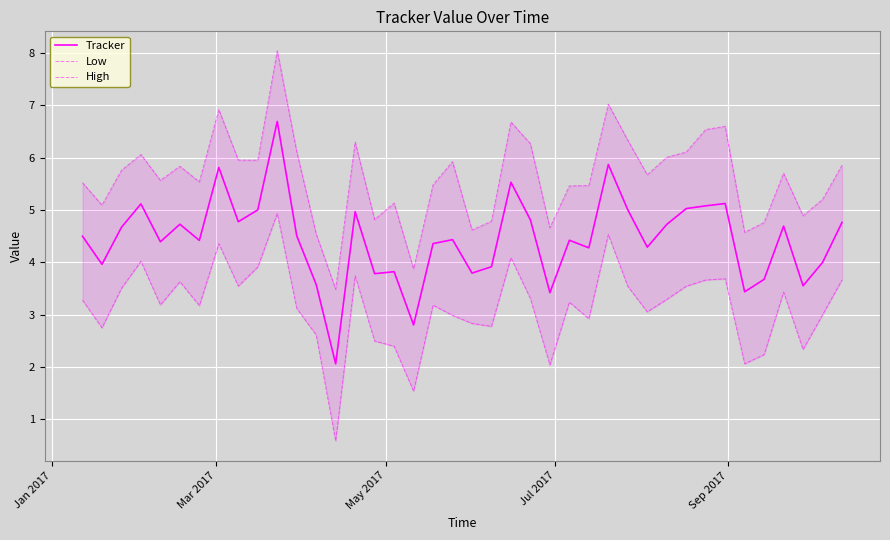

Rank the series by their maximum value, from lowest to highest.

Low, Tracker, High